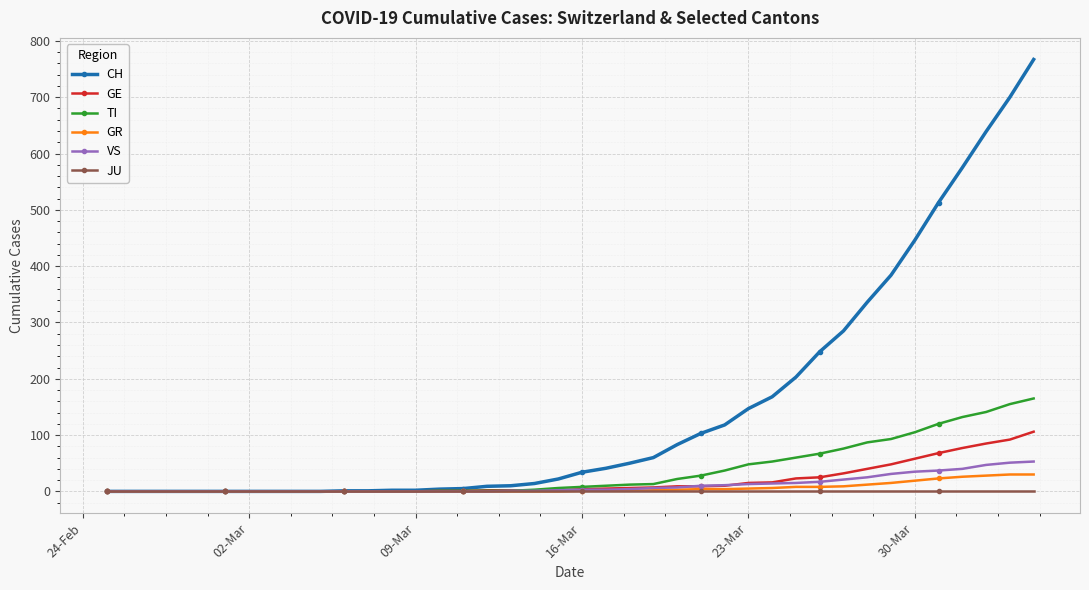

At how many categories does at least one series exceed 452?

5